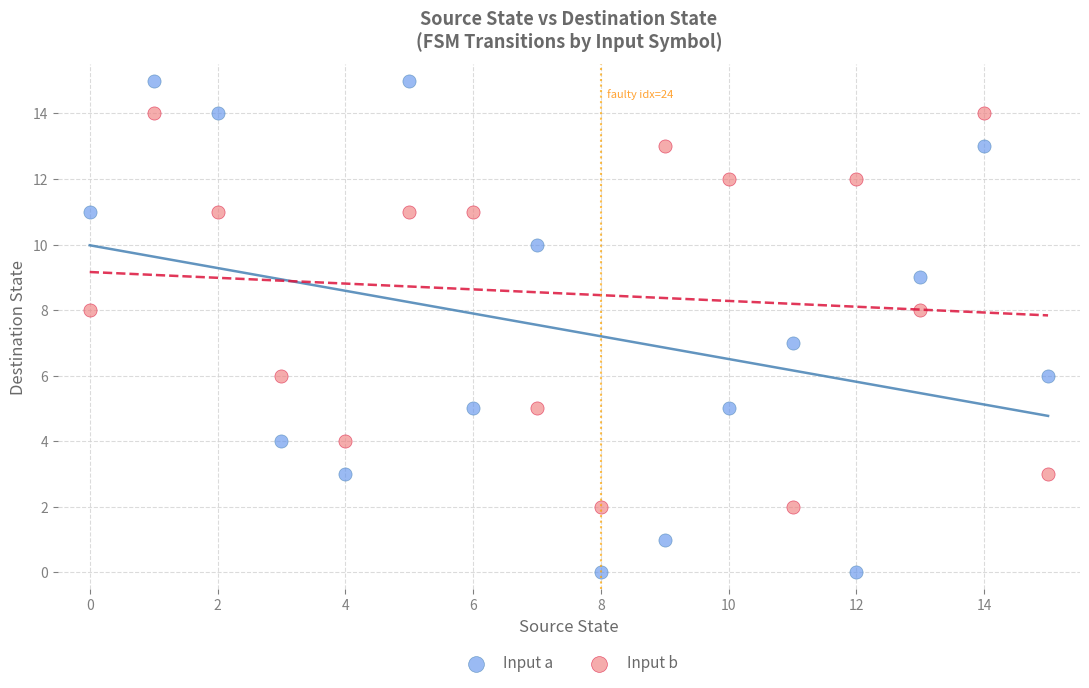

Which series reaches the maximum Y coordinate?

Input a